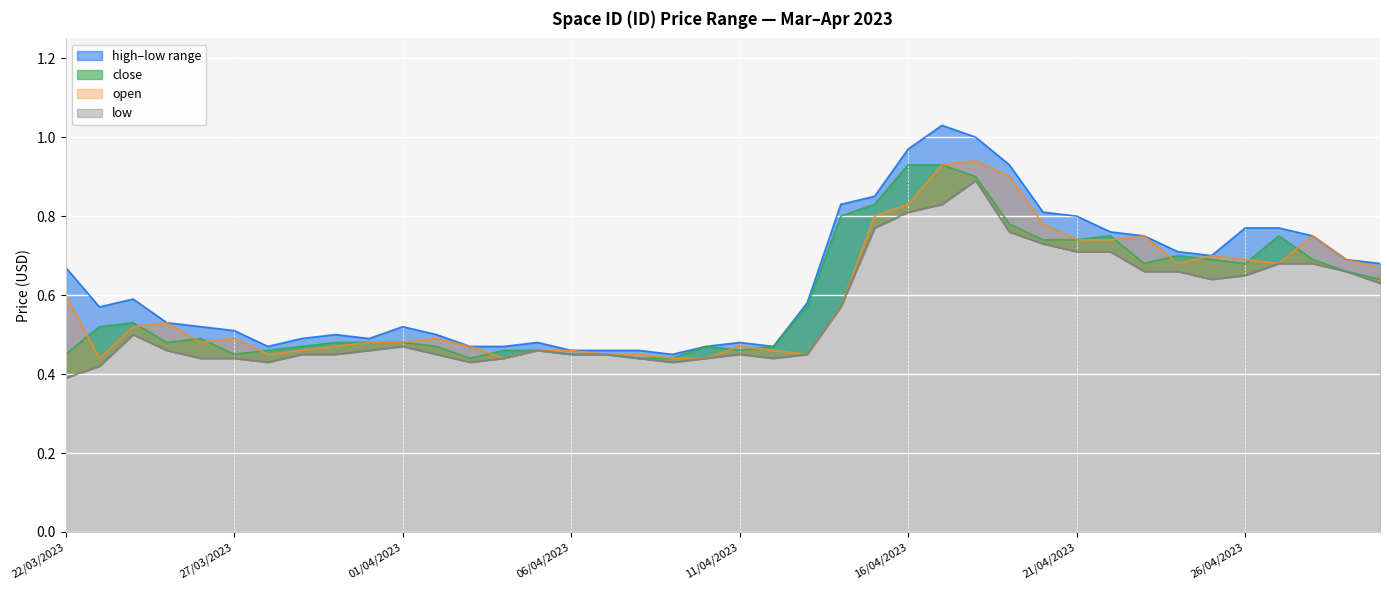

What is the sum of the open values at 07/04/2023 and 12/04/2023?

0.9